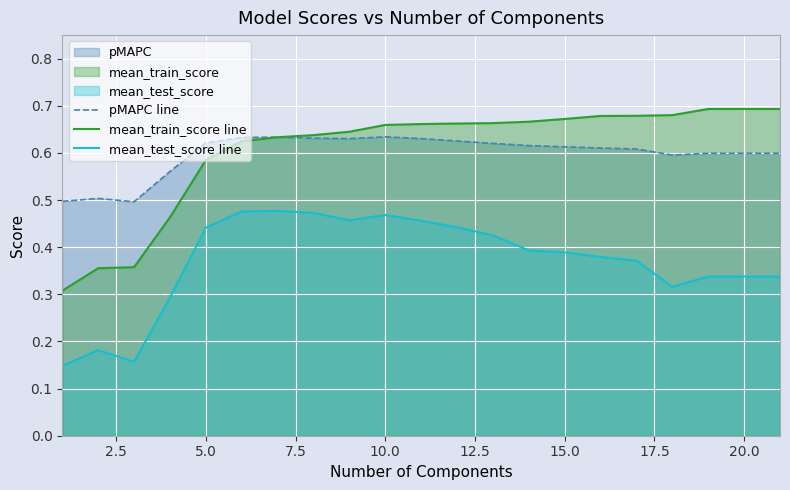

Rank the series by their maximum value, from highest to lowest.

mean_train_score line, pMAPC line, mean_test_score line